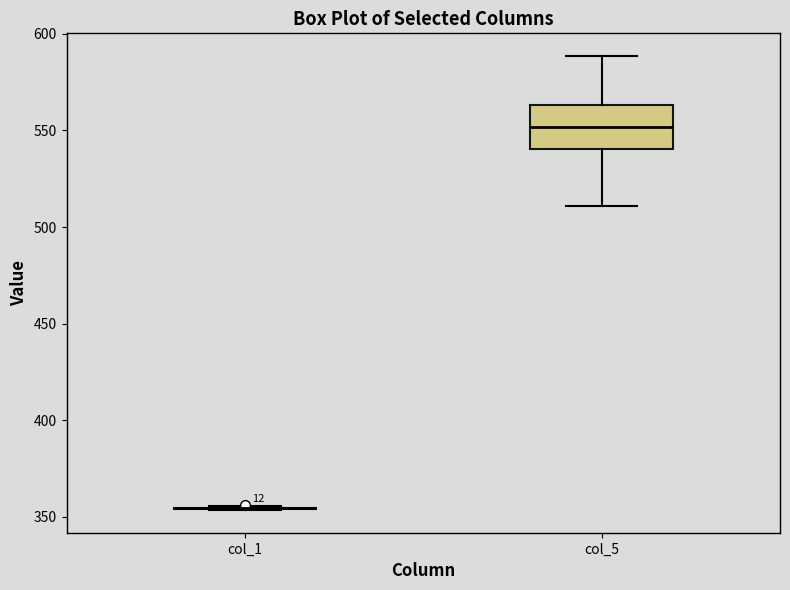

Where is the lower edge of the box for col_5 on the y-axis? The values are not printed on the chart, so give them approximately, as read against the axis.

540